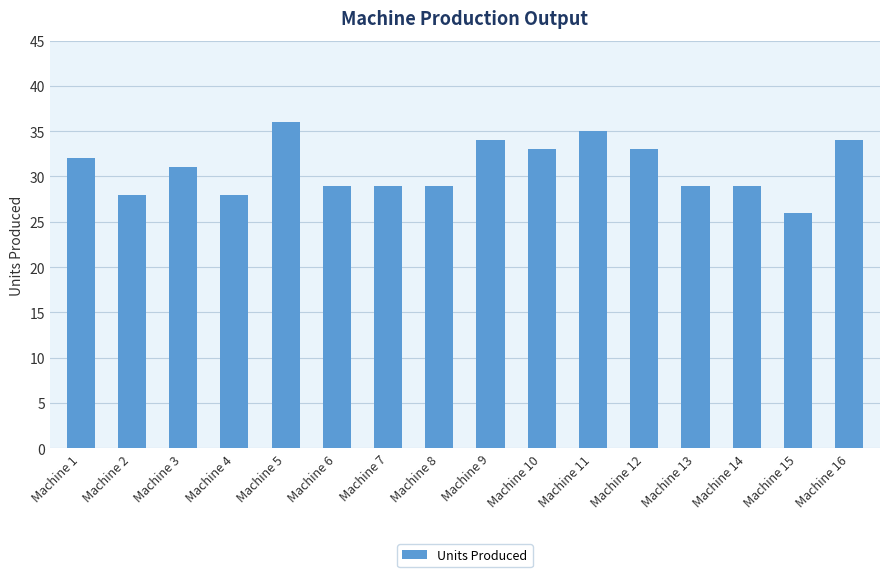

Reading left to right, transcribe all the data shown in this chart.

Machine 1=32	Machine 2=28	Machine 3=31	Machine 4=28	Machine 5=36	Machine 6=29	Machine 7=29	Machine 8=29	Machine 9=34	Machine 10=33	Machine 11=35	Machine 12=33	Machine 13=29	Machine 14=29	Machine 15=26	Machine 16=34